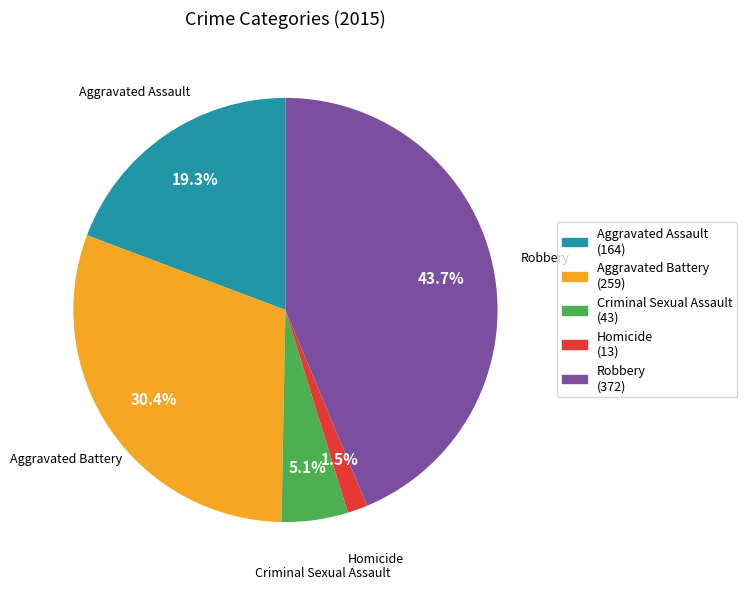

How much of the chart is everything except Robbery?

56.3%